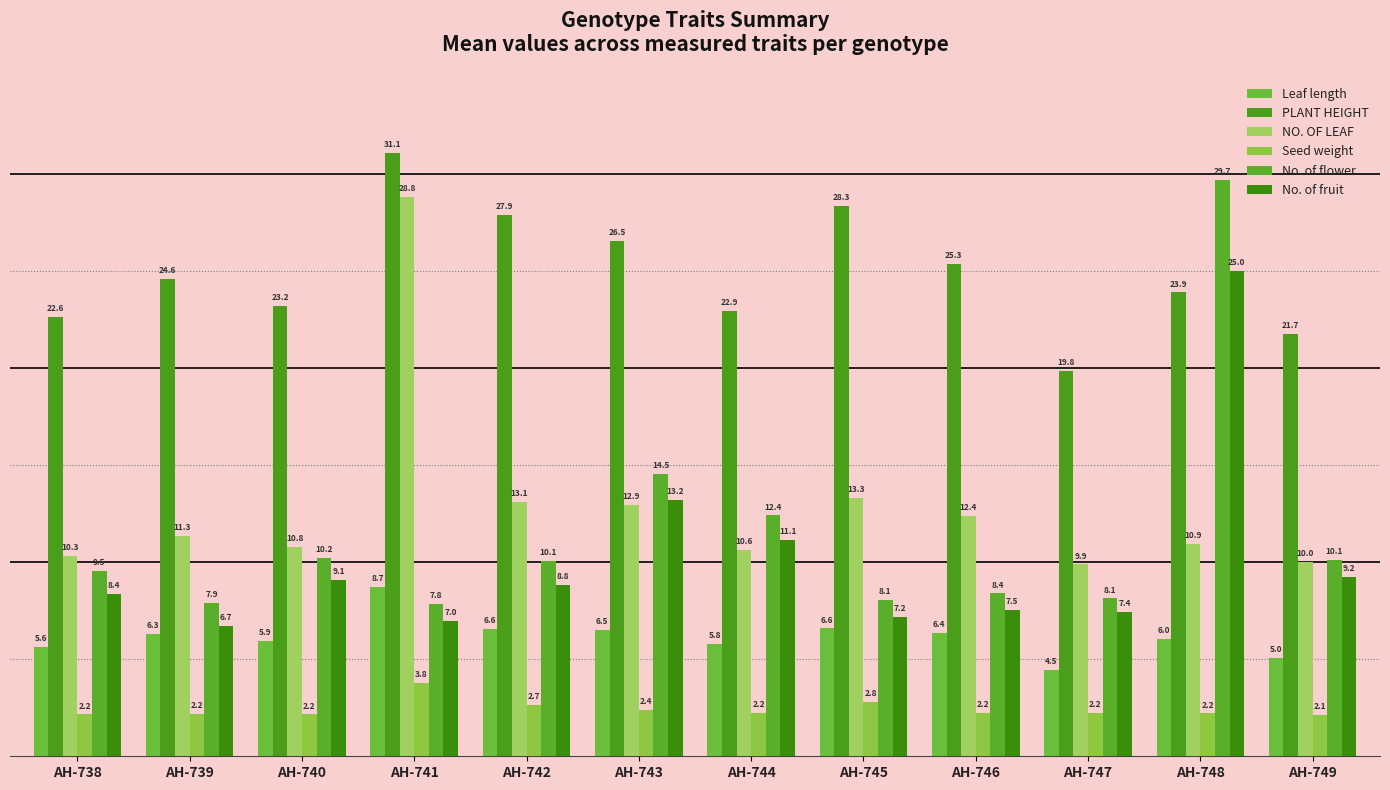

Read the Leaf length value at AH-744.

5.8